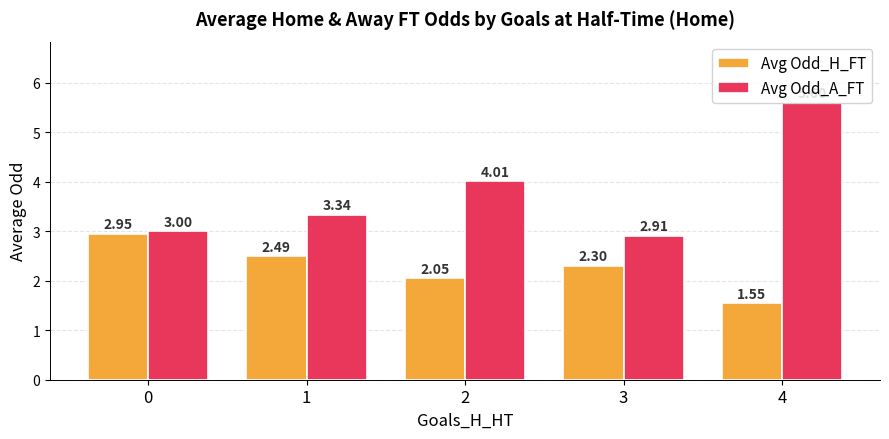

What is the average value of the Avg Odd_A_FT series?

3.8